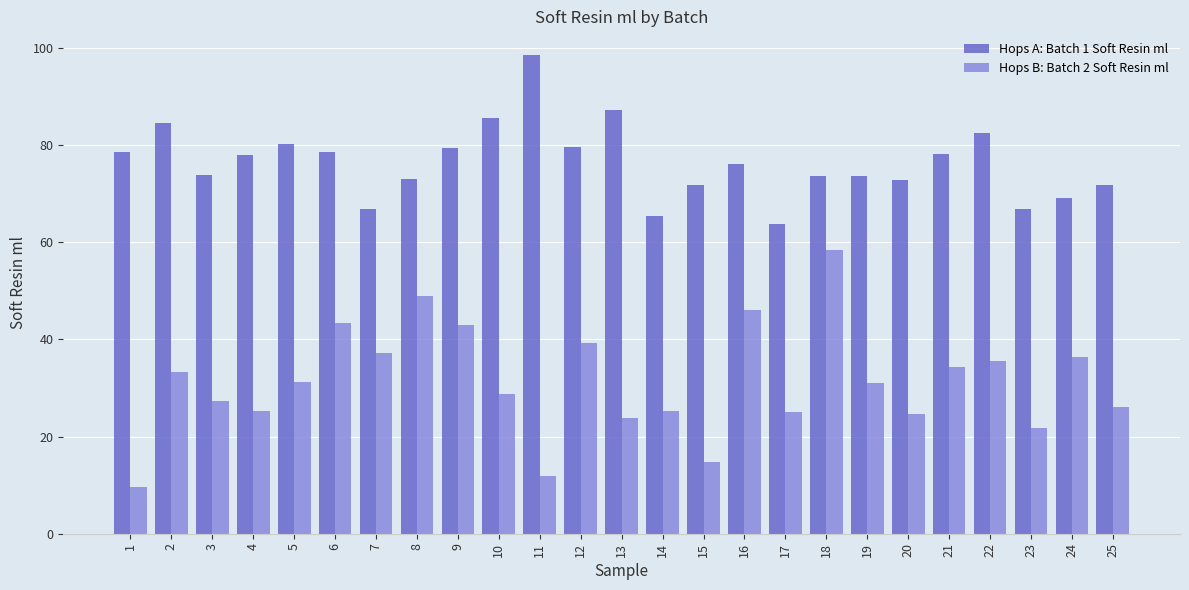

What are all the series names shown in the legend?

Hops A: Batch 1 Soft Resin ml, Hops B: Batch 2 Soft Resin ml